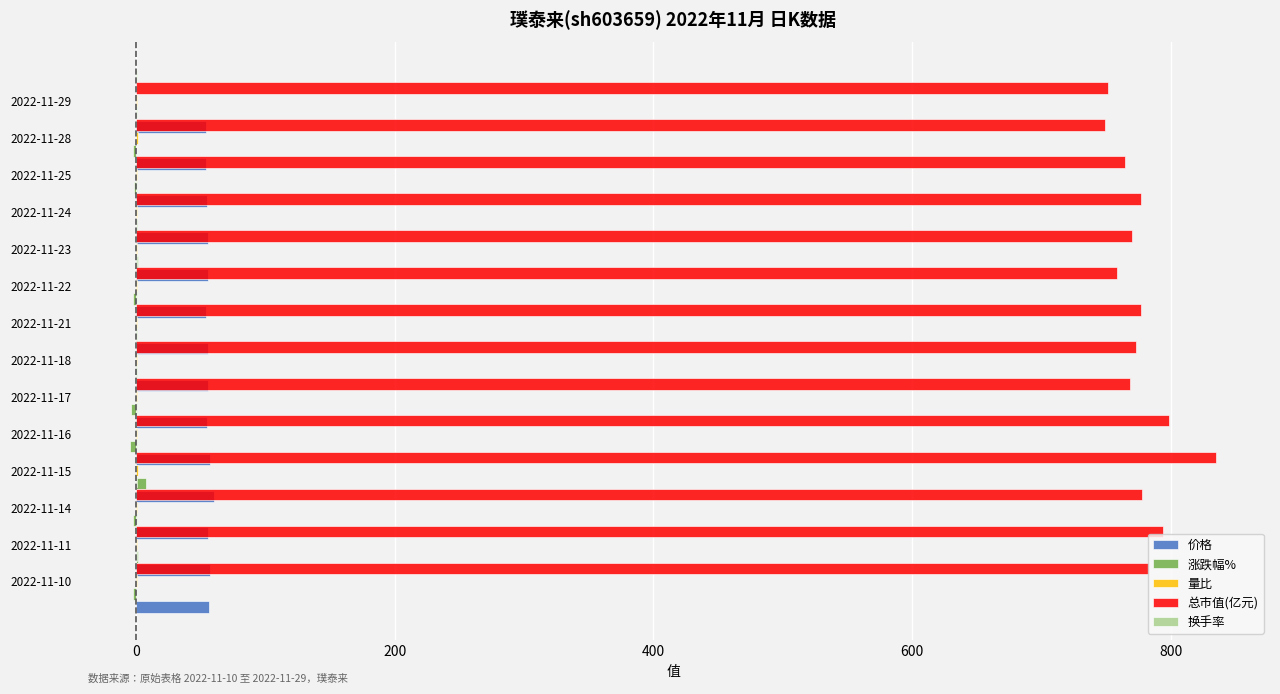

What is the minimum value shown in the chart?

-4.3